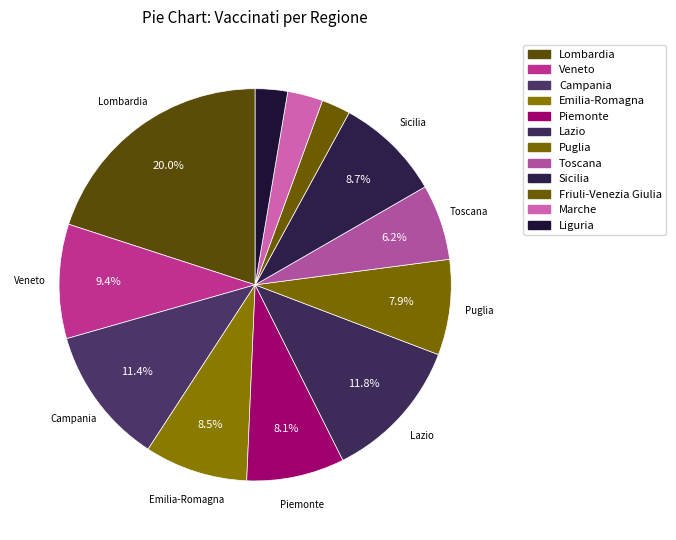

Count the number of slices in the pie.

12